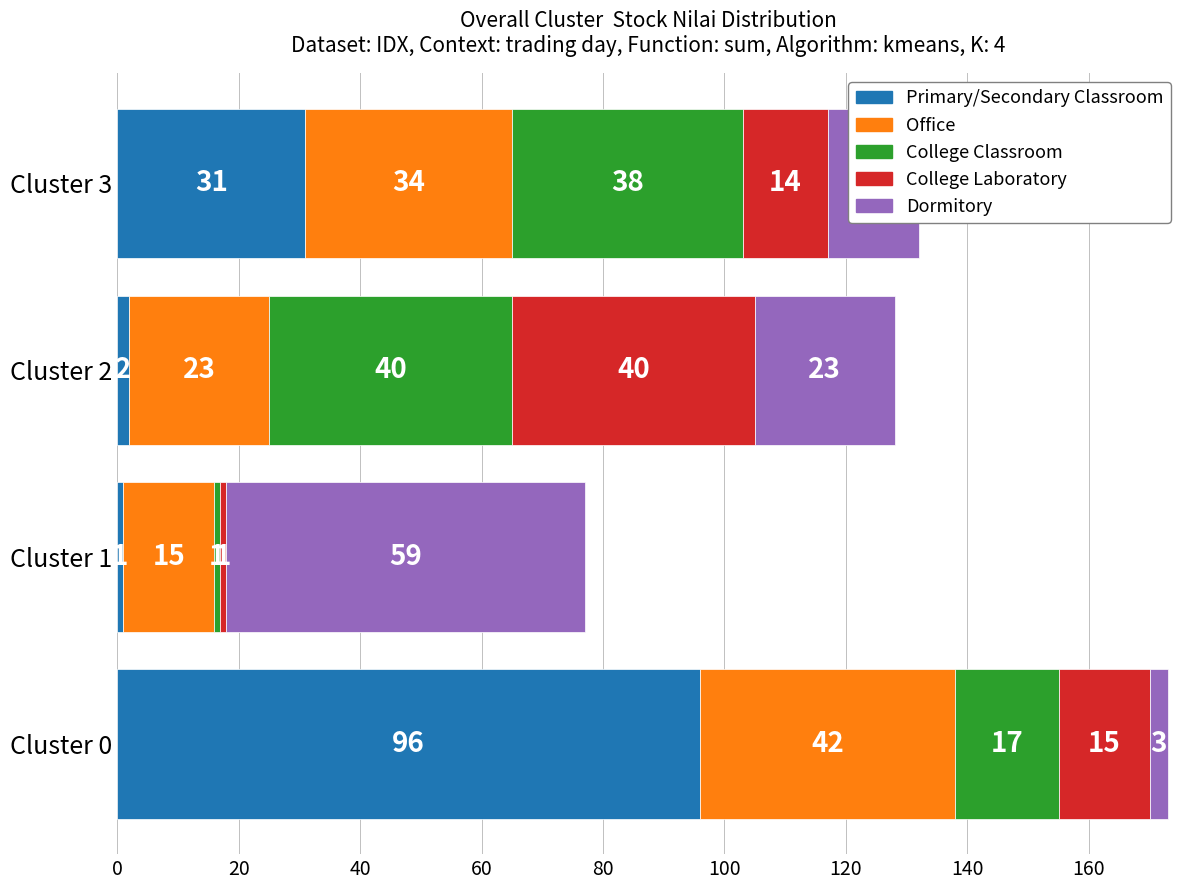

At which category is the sum across all series the highest?

Cluster 0